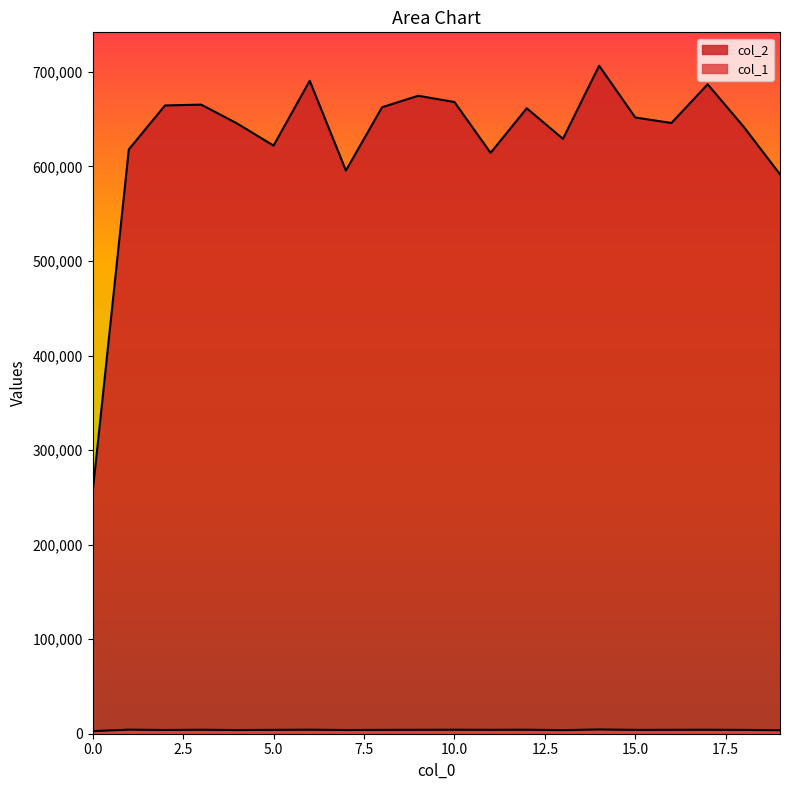

What are all the series names shown in the legend?

col_2, col_1